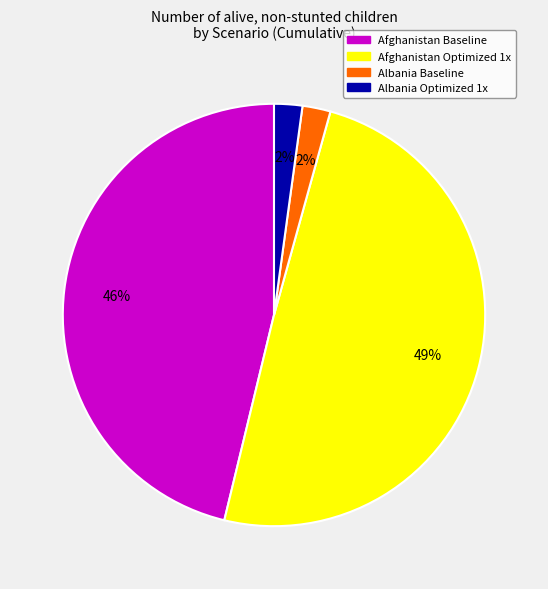

To the nearest percent, what percentage of the pie is Albania Optimized 1x?

2%